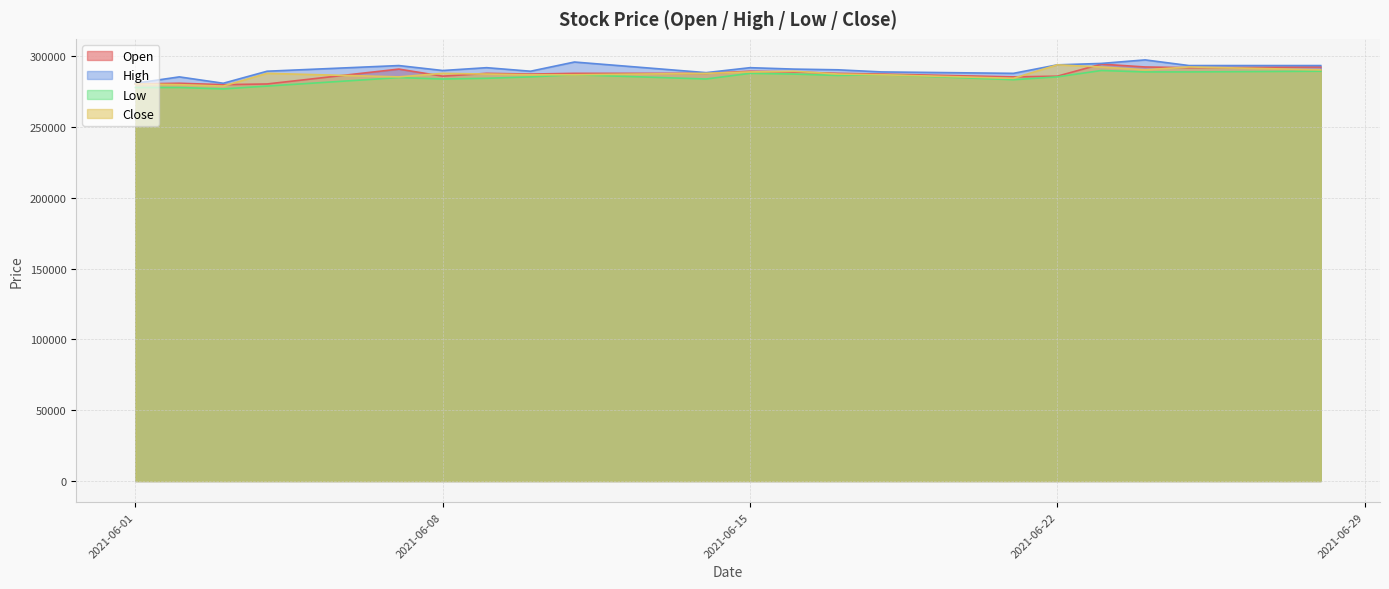

Where is Close nearest to the value 286500?

2021-06-10